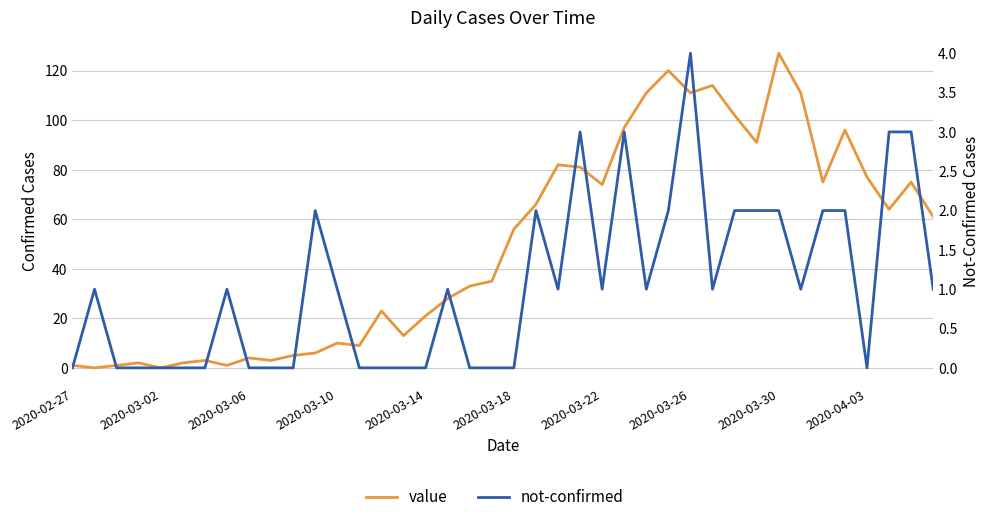

What are all the series names shown in the legend?

value, not-confirmed